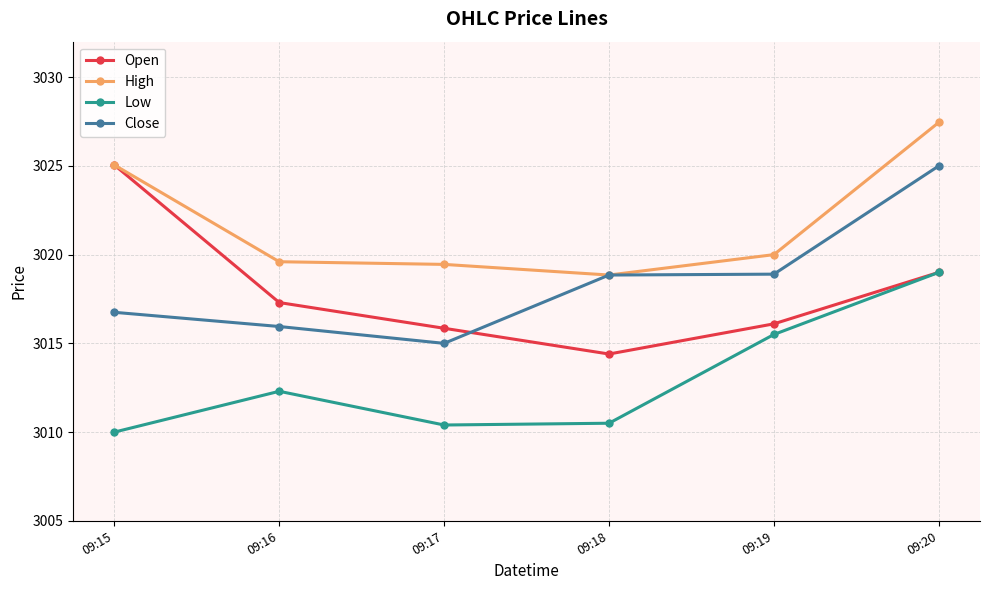

Where is the first local minimum for Close?

09:17